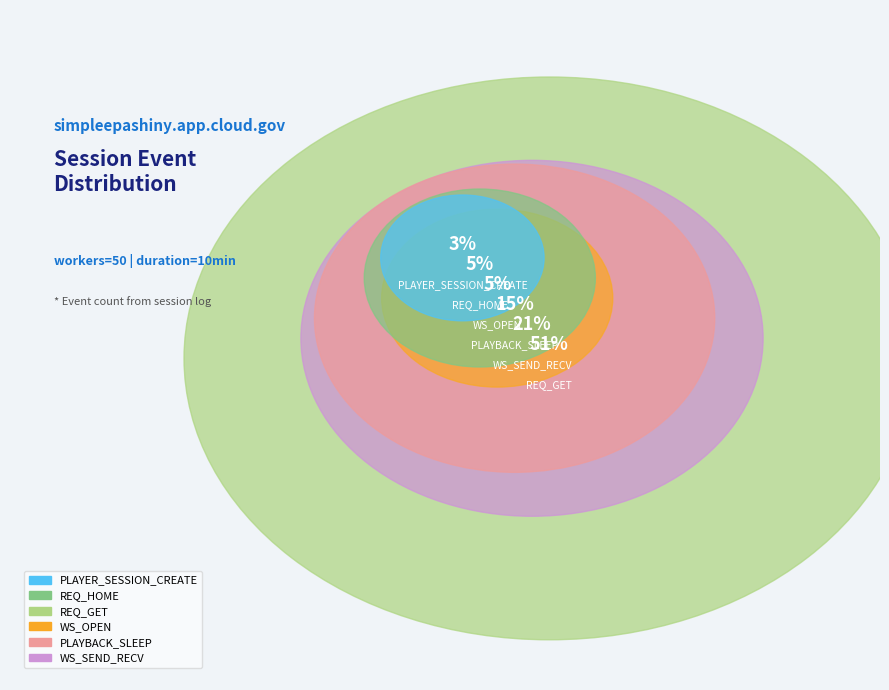

How many slices are in this pie chart?

6